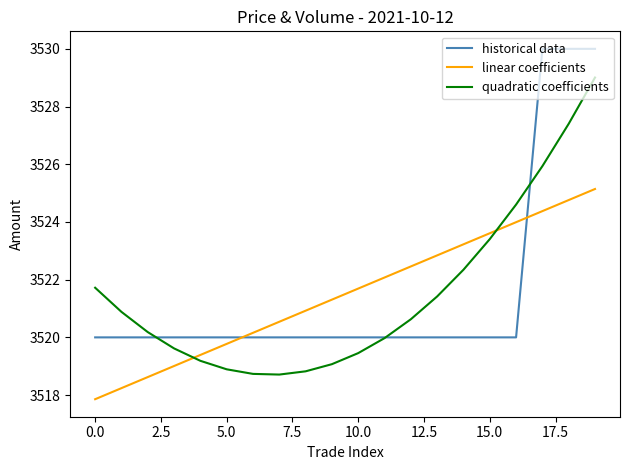

Rank the series by their maximum value, from lowest to highest.

linear coefficients, quadratic coefficients, historical data